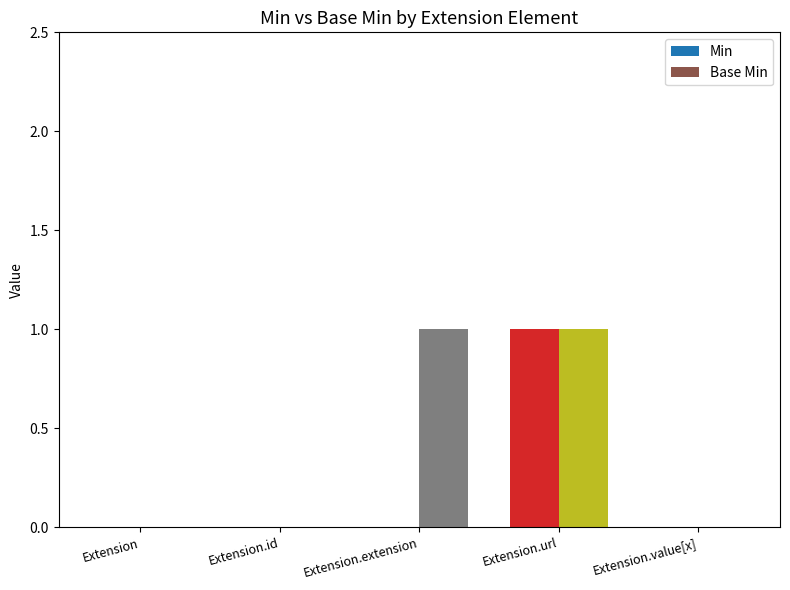

At which category is the sum across all series the highest?

Extension.url